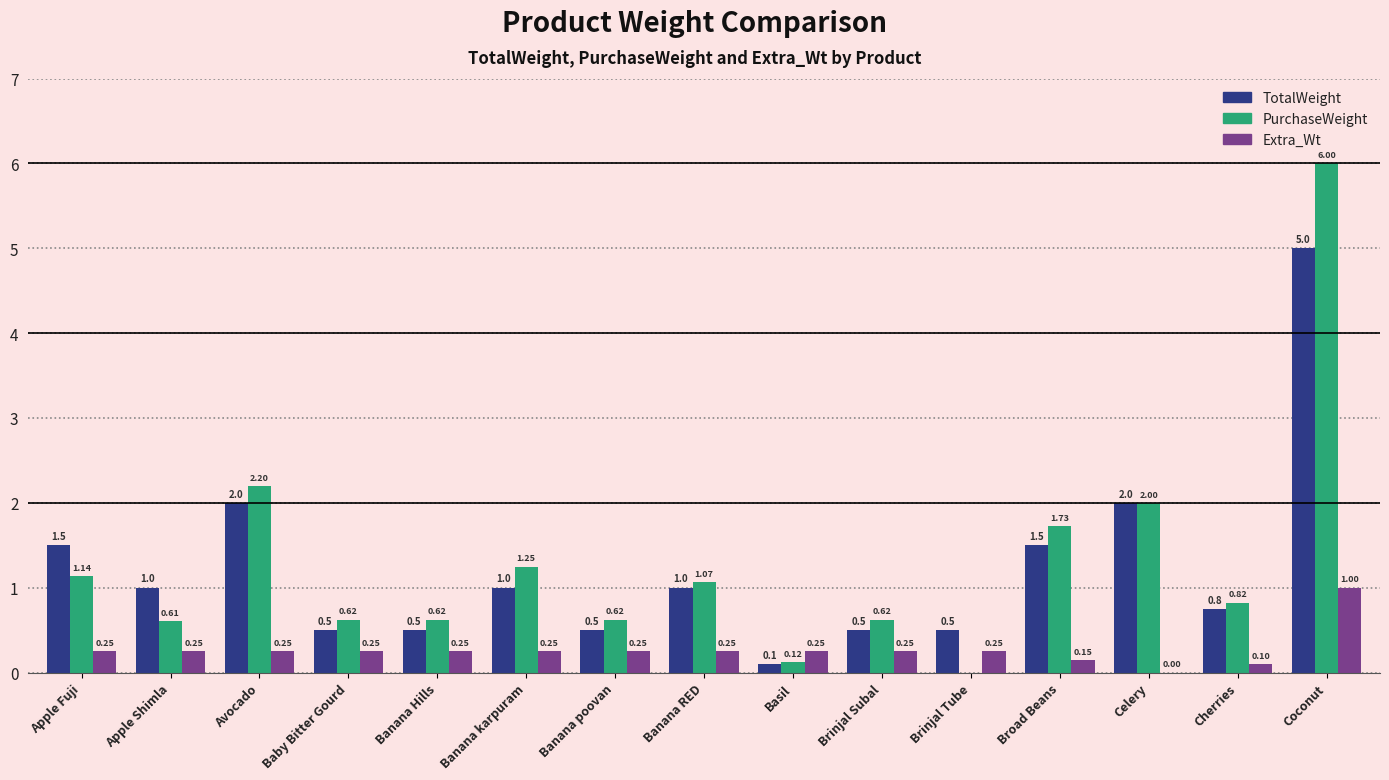

Which series has the largest total across all categories?

PurchaseWeight